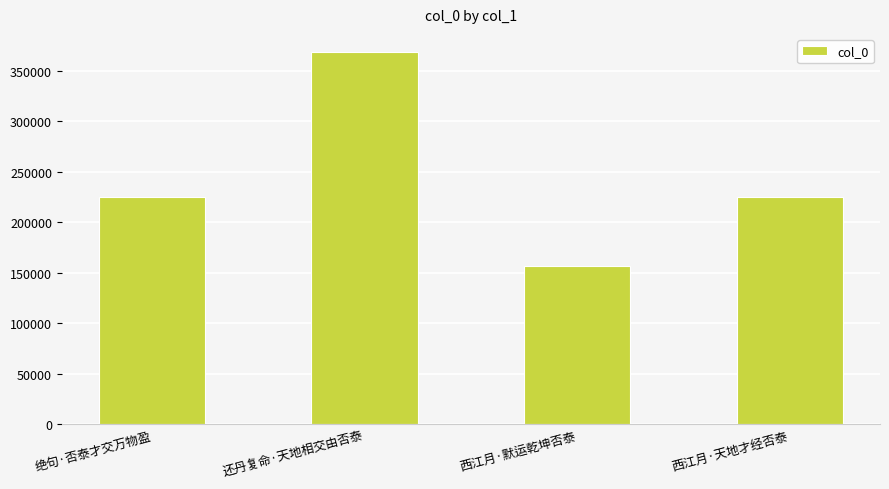

The value at 西江月·默运乾坤否泰 is 219128. True or false?

False